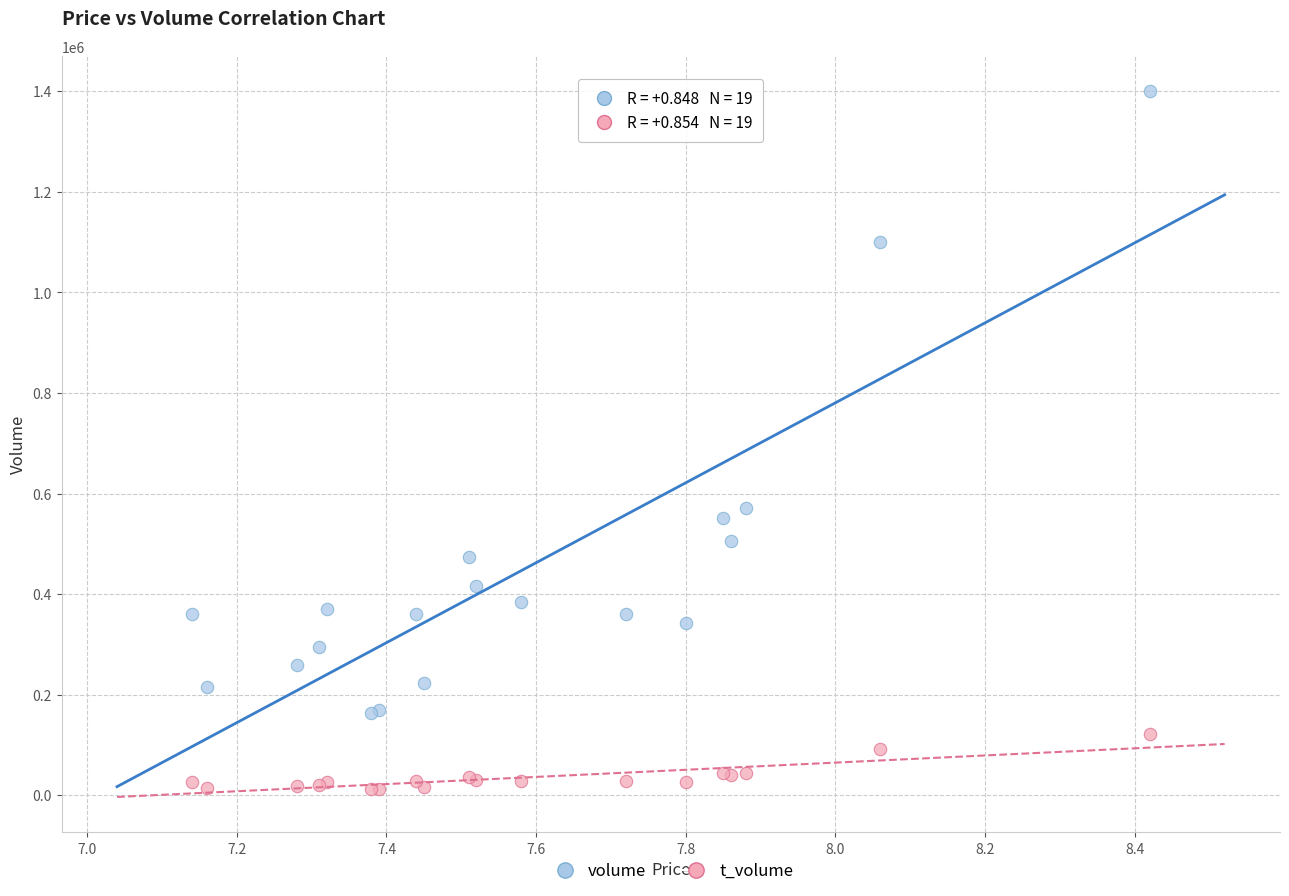

Across all series, what Y value is closest to 705980?

571260